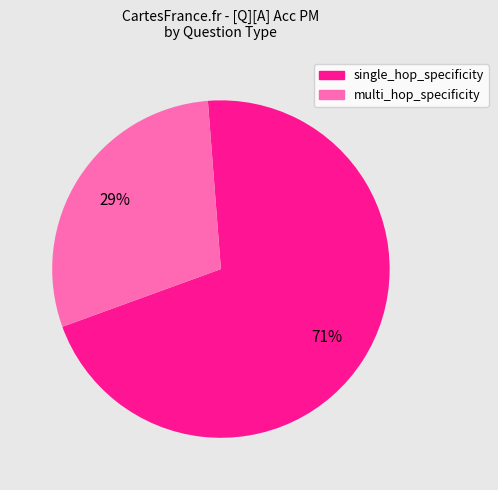

Is there a majority slice in this chart?

Yes